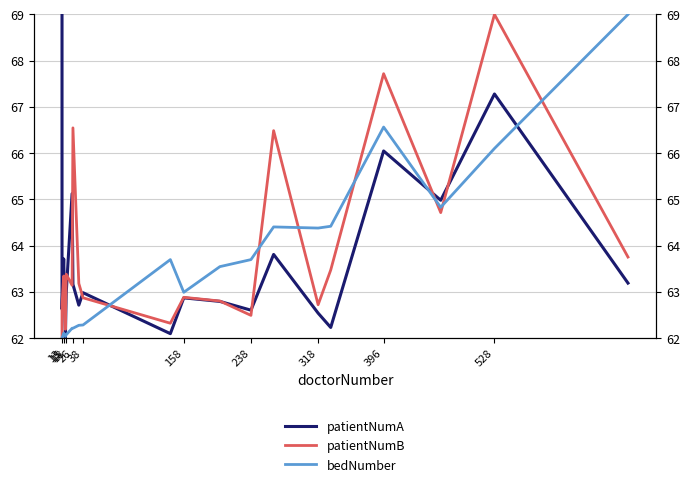

The patientNumB series shows 27.8 at 15. True or false?

False